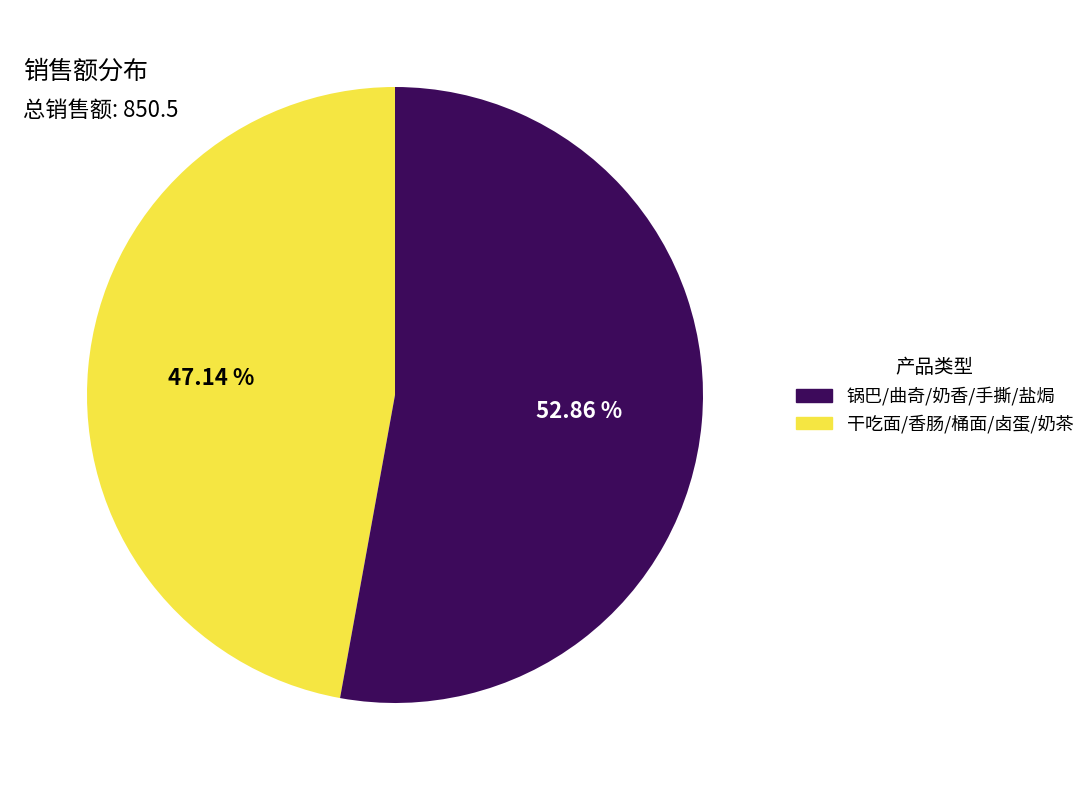

Does any single category account for the majority?

Yes